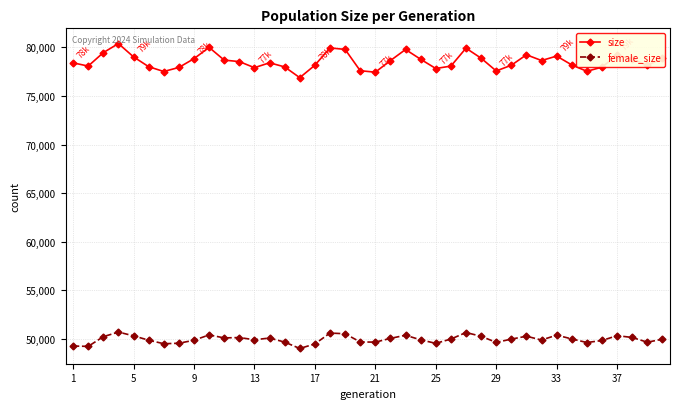

Does the chart have visible grid lines?

Yes